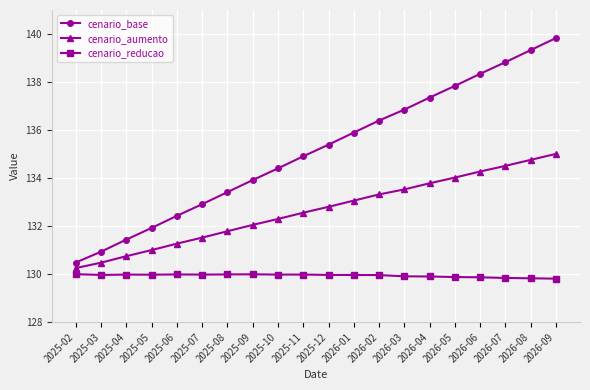

What position from the right is 2026-07?

3